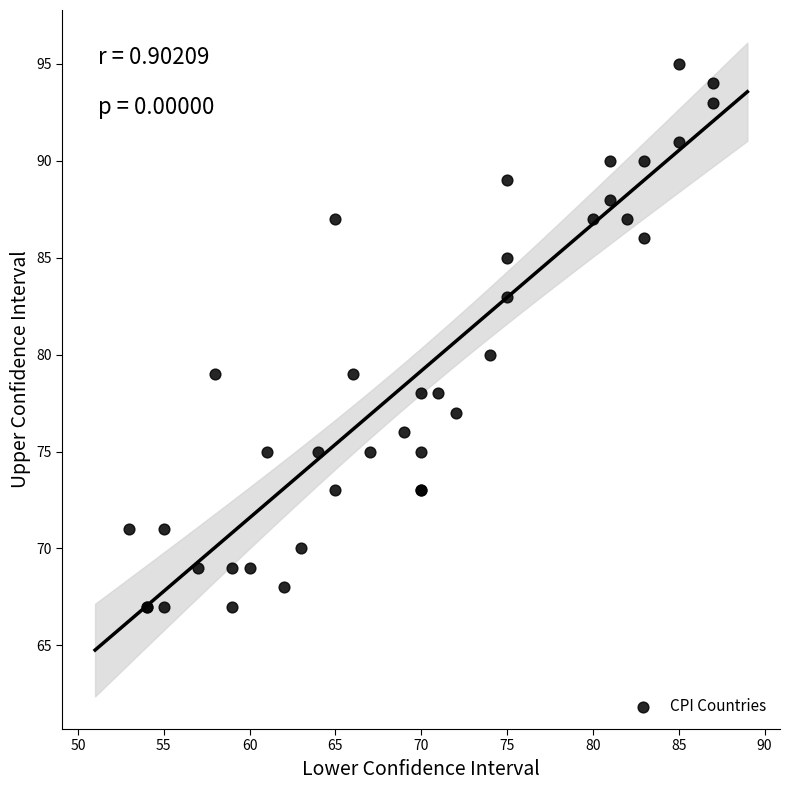

What Y value in the scatter plot is closest to 81?

80